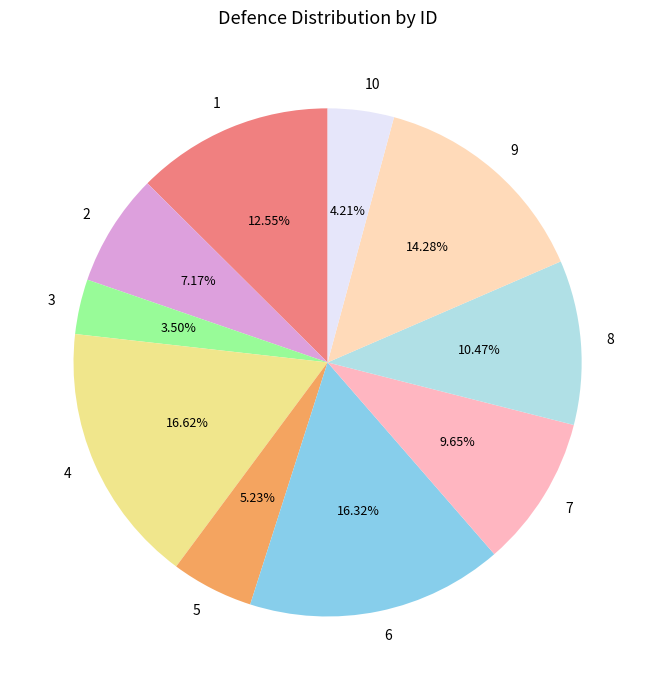

To the nearest percent, what is the combined percentage of 2 and 4?

24%